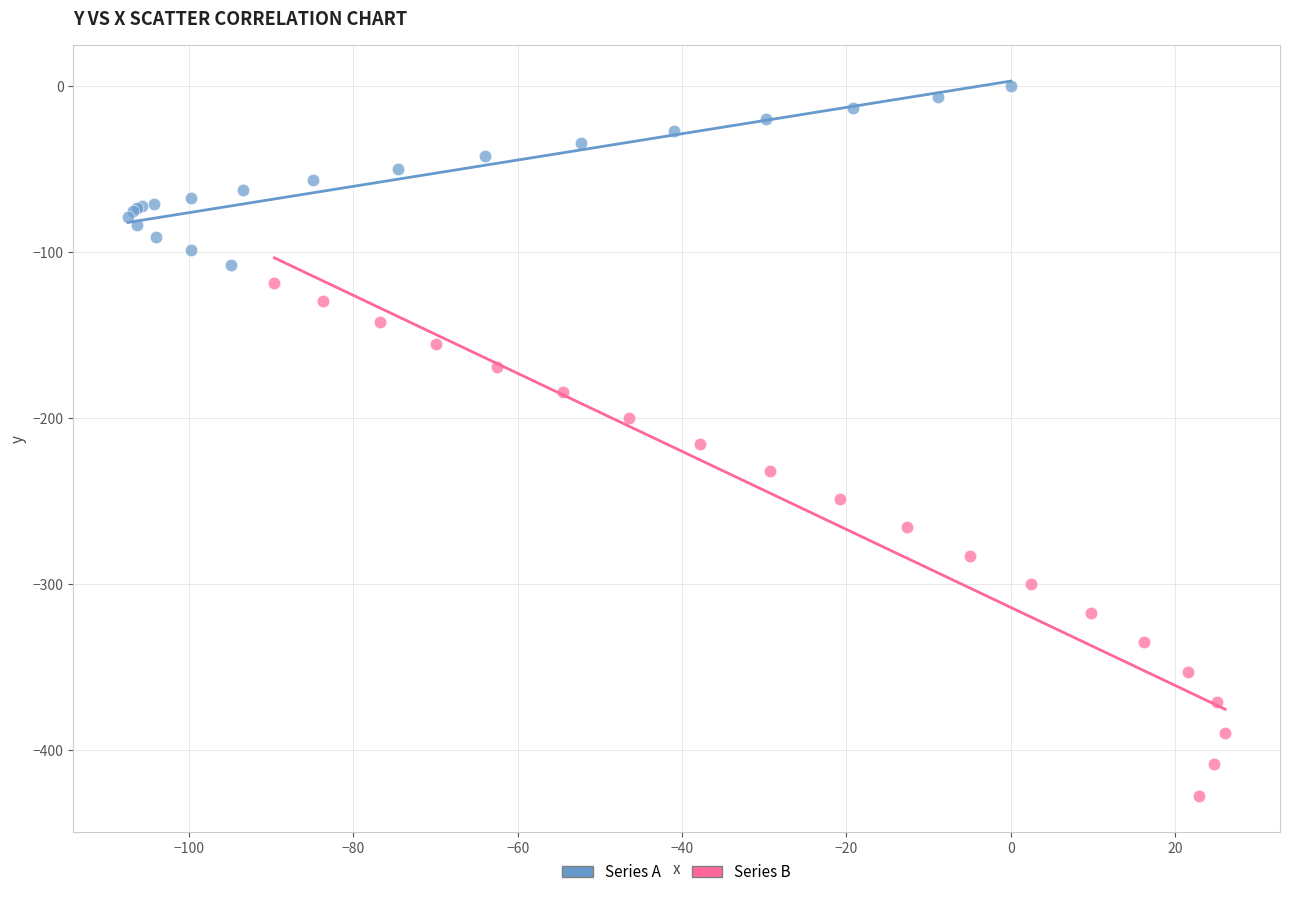

Which series reaches the maximum Y coordinate?

Series A